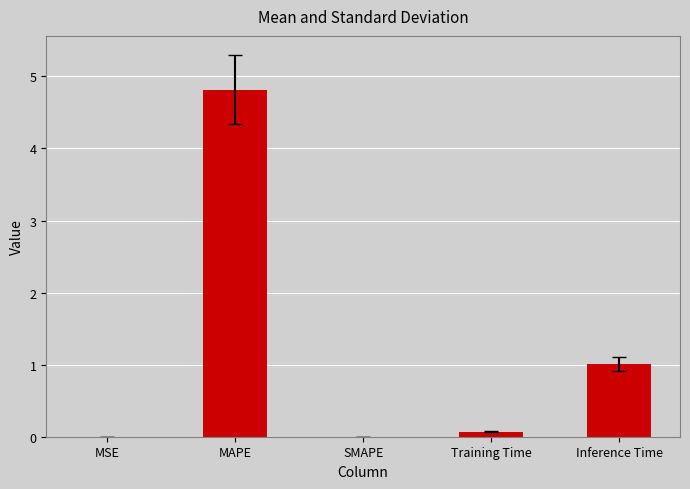

Approximately how many times larger is the value at MAPE compared to Inference Time?

4.8